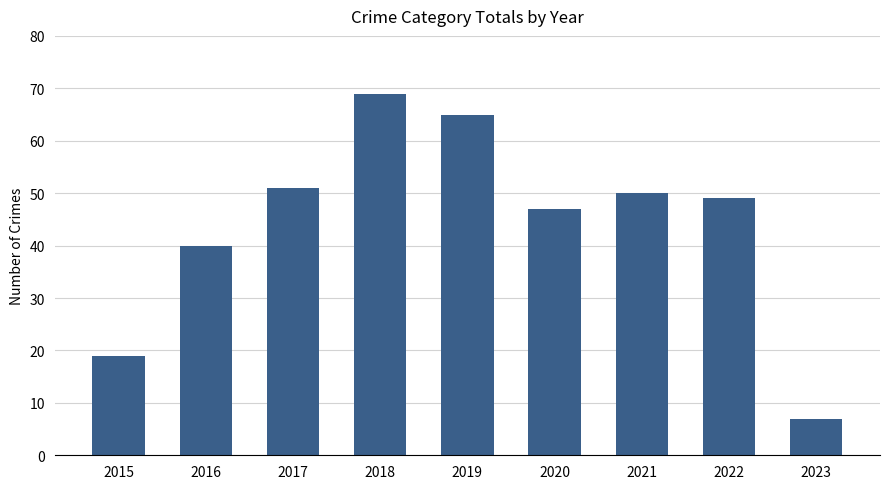

What is the change in value from 2016 to 2020?

+7